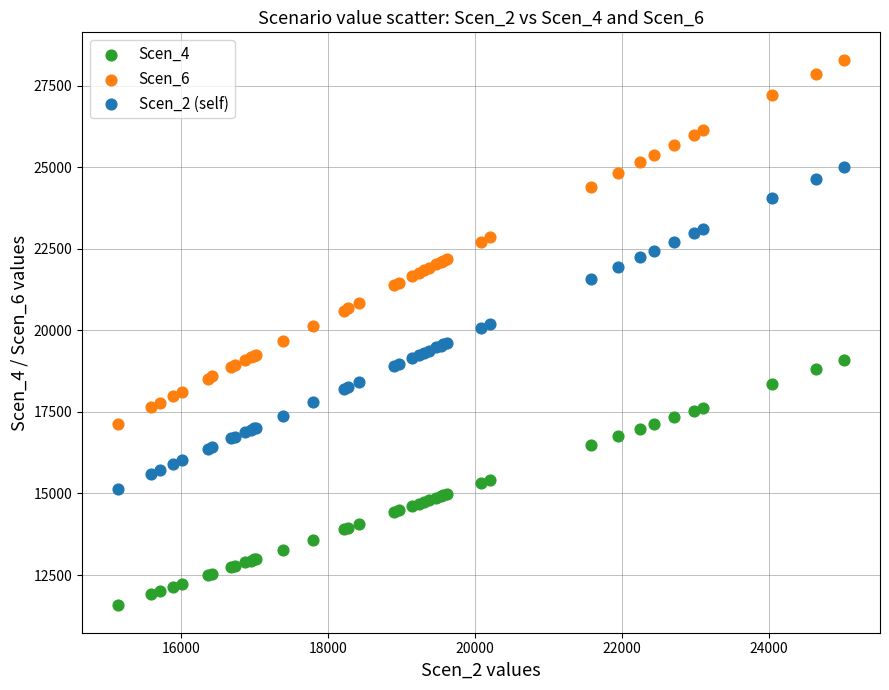

Which series contains the highest Y value?

Scen_6